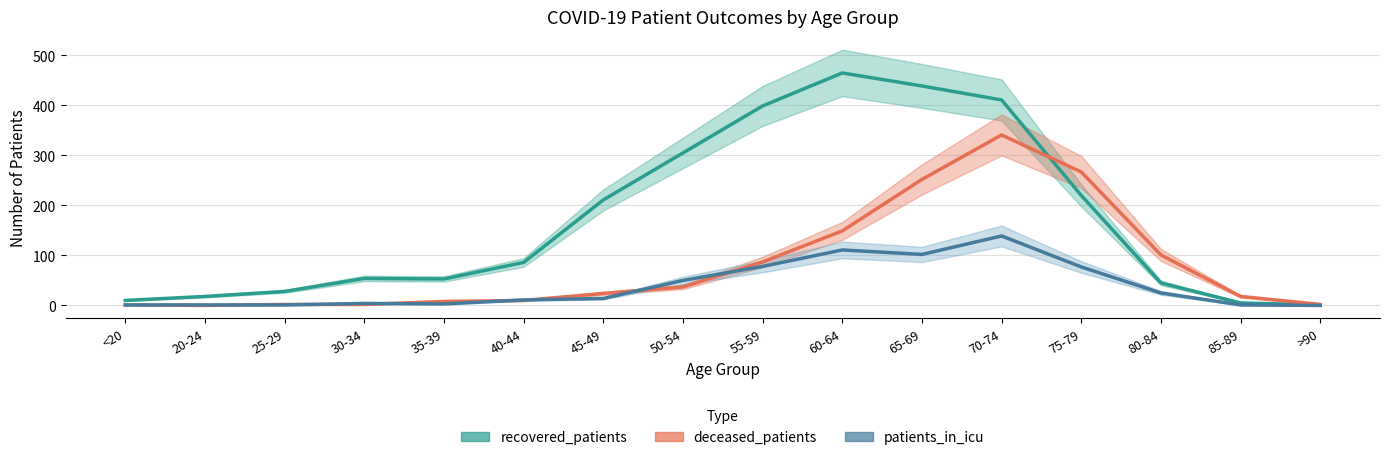

Is the value of recovered_patients at 40-44 greater than the value of deceased_patients at 30-34?

Yes